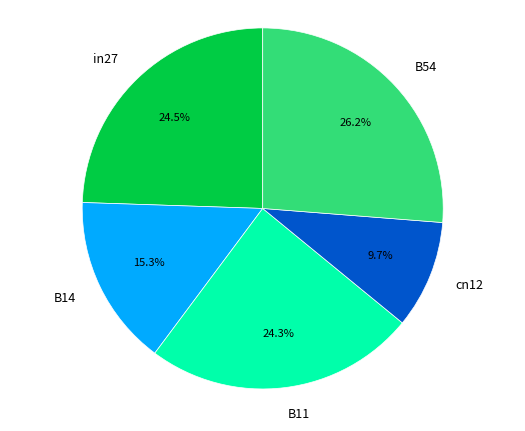

How many segments does this pie chart have?

5